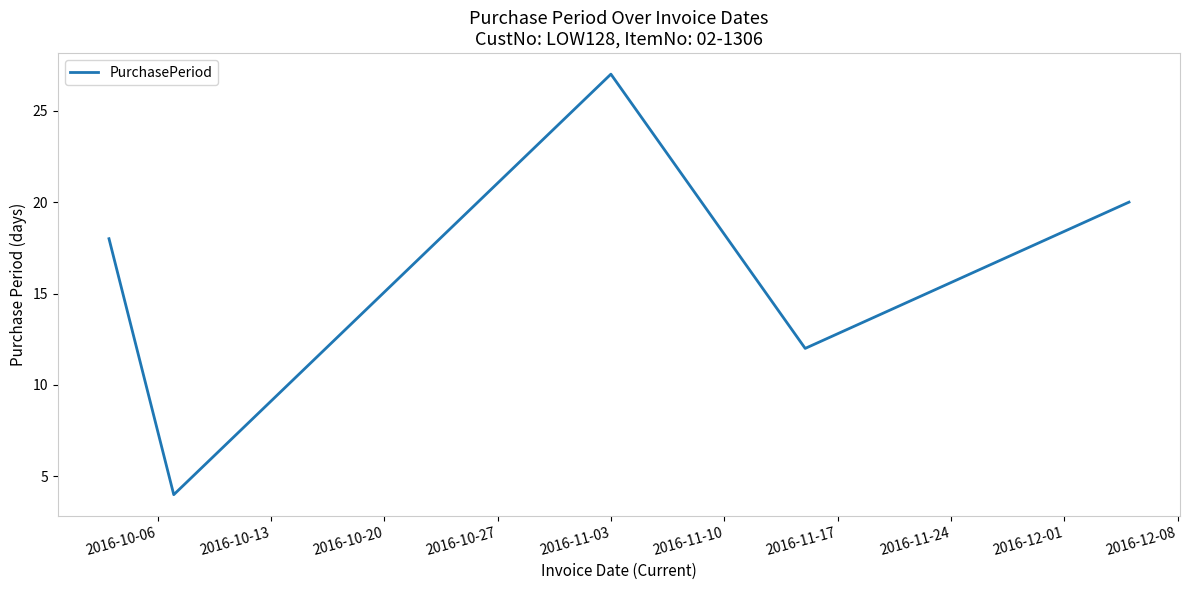

How many interior local peaks (higher than both neighbors) does the data have?

1